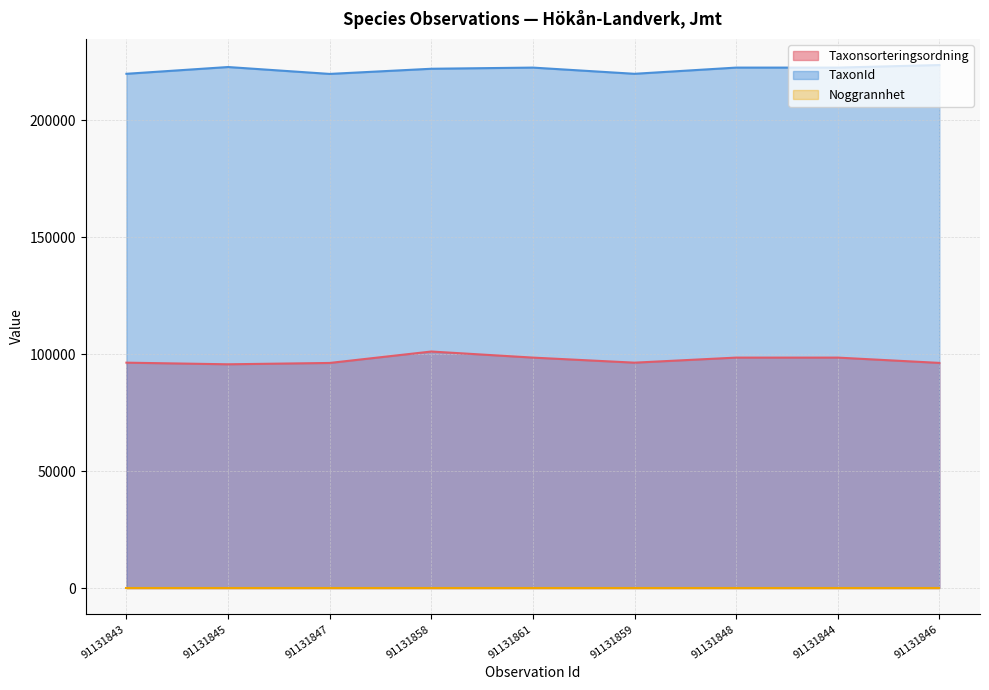

True or false: TaxonId and Taxonsorteringsordning cross at least once.

False